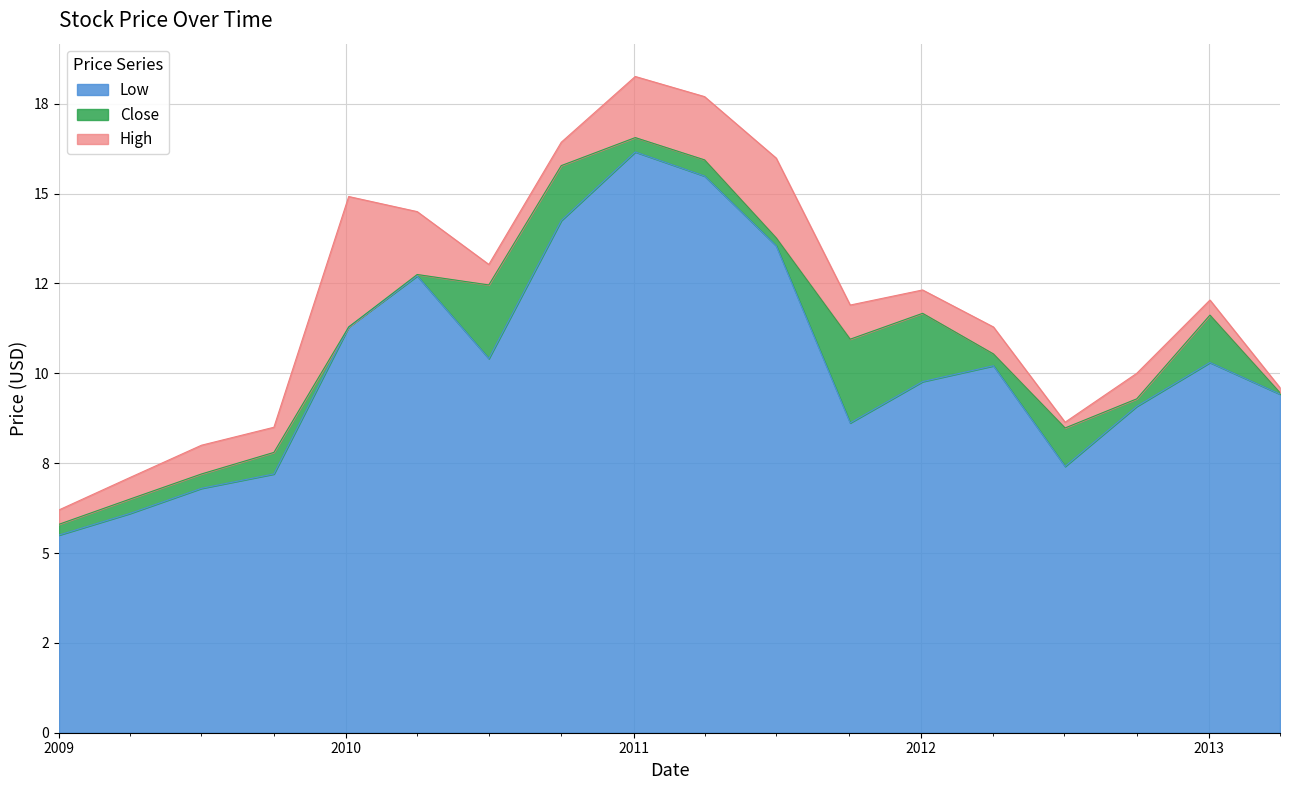

At which label does Low reach its peak?

2011-01-03